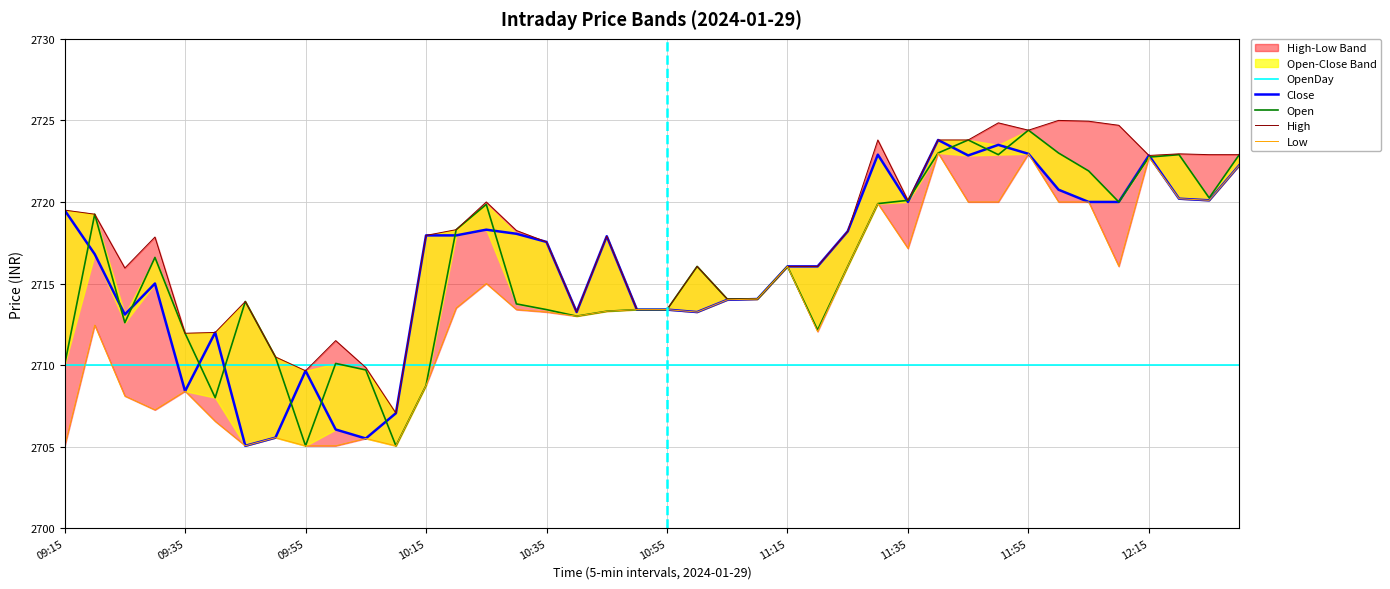

What is the difference between the Open values at 21 and 32?

8.3